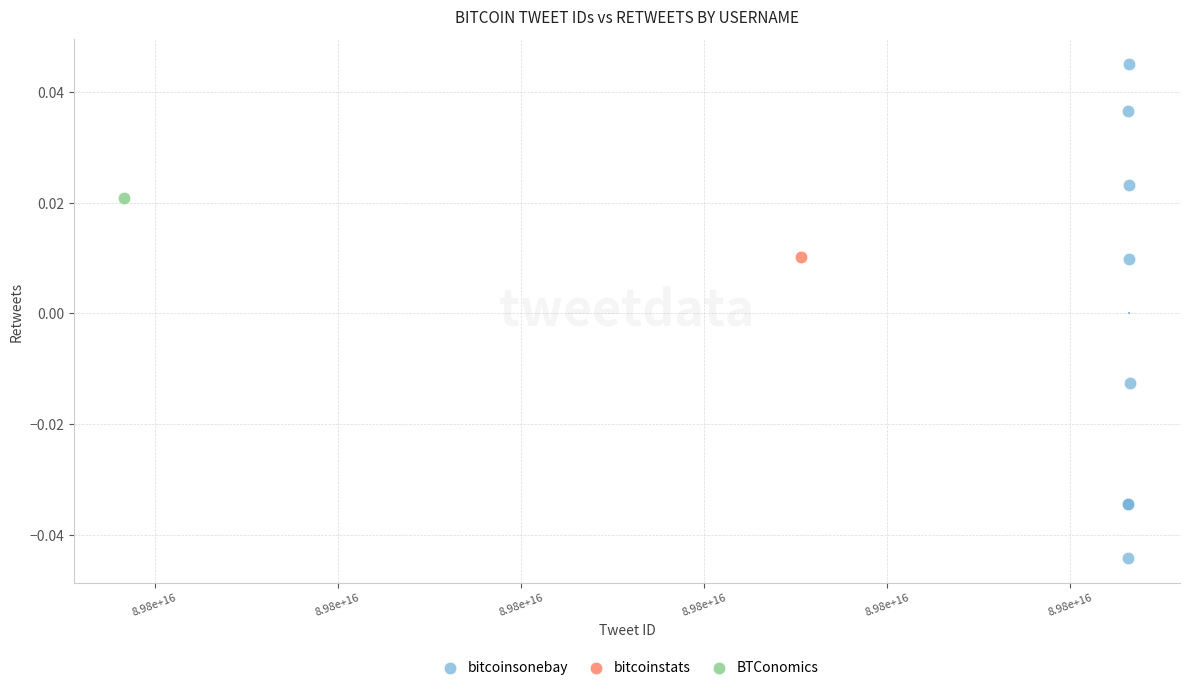

What are all the series names shown in the legend?

bitcoinsonebay, bitcoinstats, BTConomics